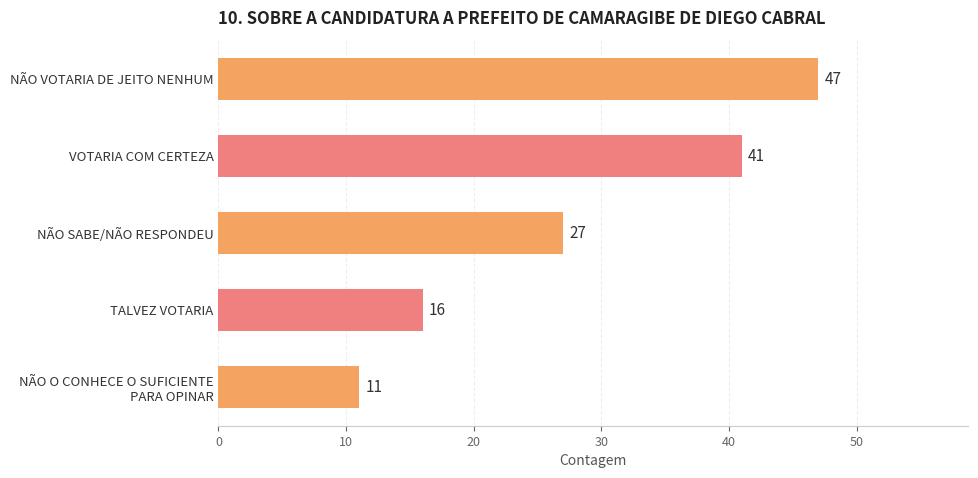

Count the number of data series in this chart.

1